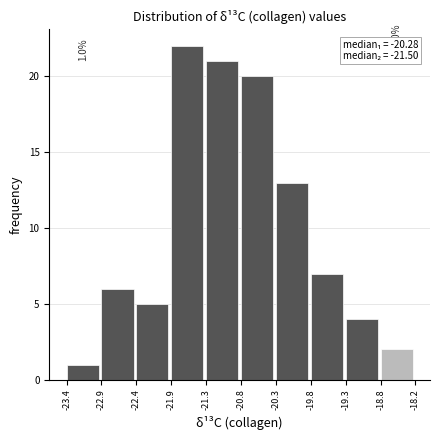

Over which range of the x-axis is the bar tallest?

-21.9 to -21.3